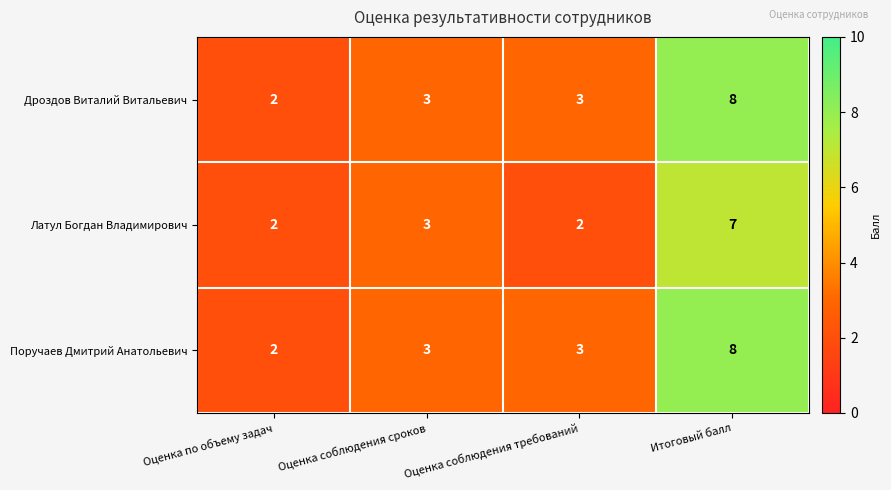

What is the total value across all series at Оценка соблюдения сроков?

9